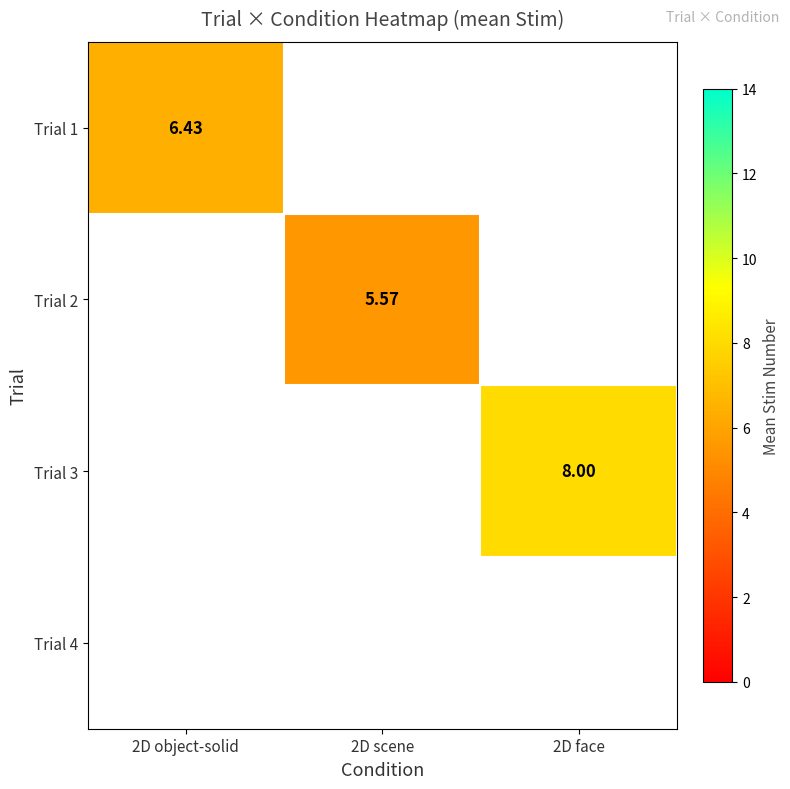

Is the value of Trial 3 at 2D face greater than the value of Trial 4 at 2D scene?

No